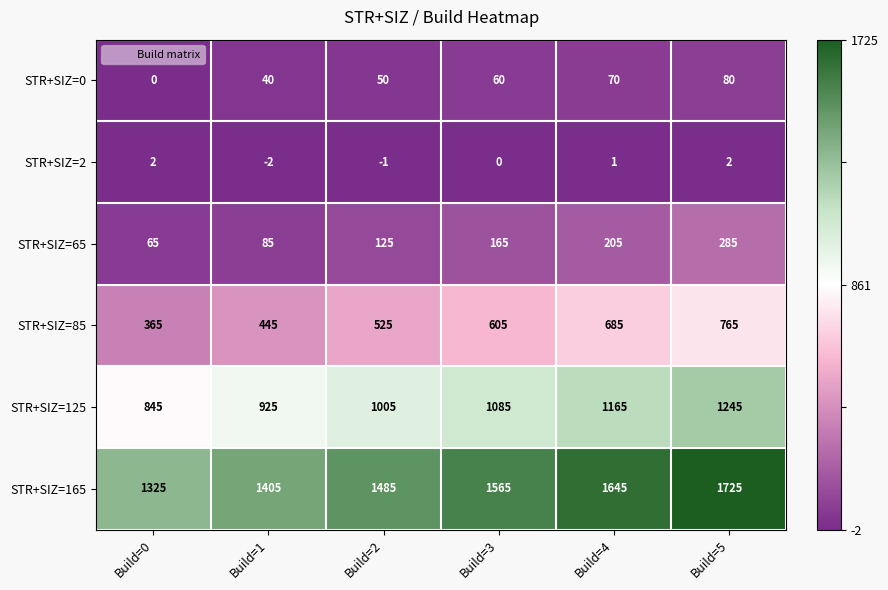

How many STR+SIZ=165 values are between 1405 and 1645?

4